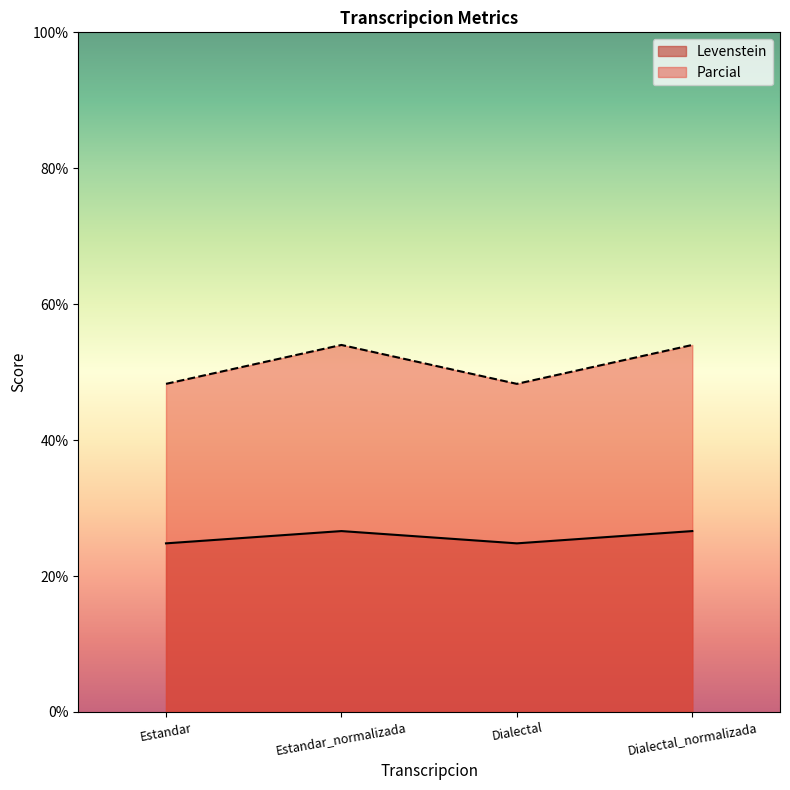

At which category is the sum across all series the highest?

Estandar_normalizada